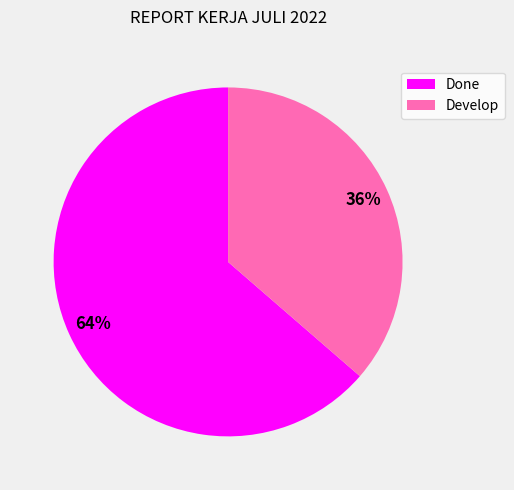

Rank the categories by value from lowest to highest.

Develop, Done